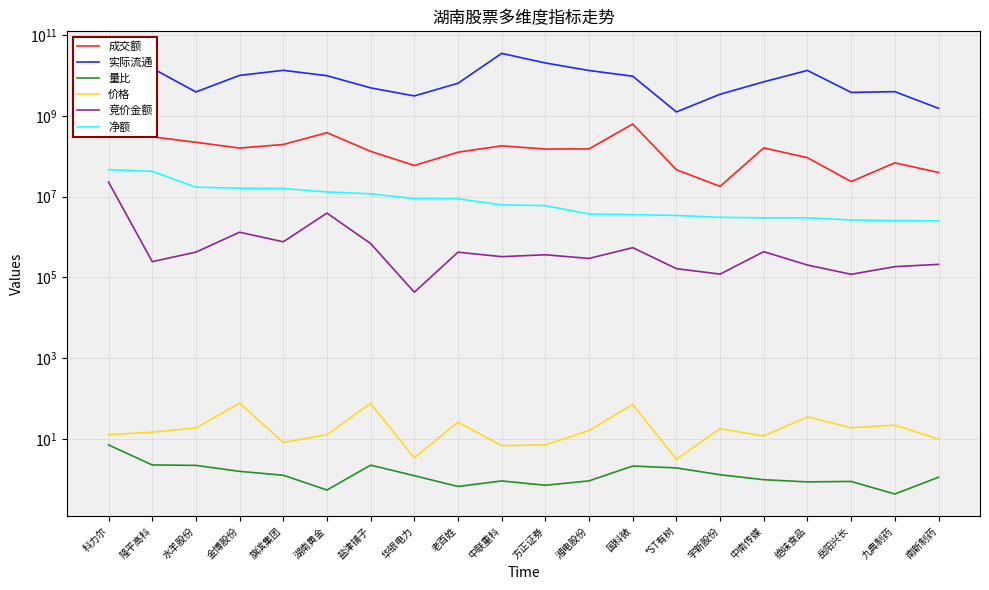

At which category is the sum across all series the highest?

中联重科